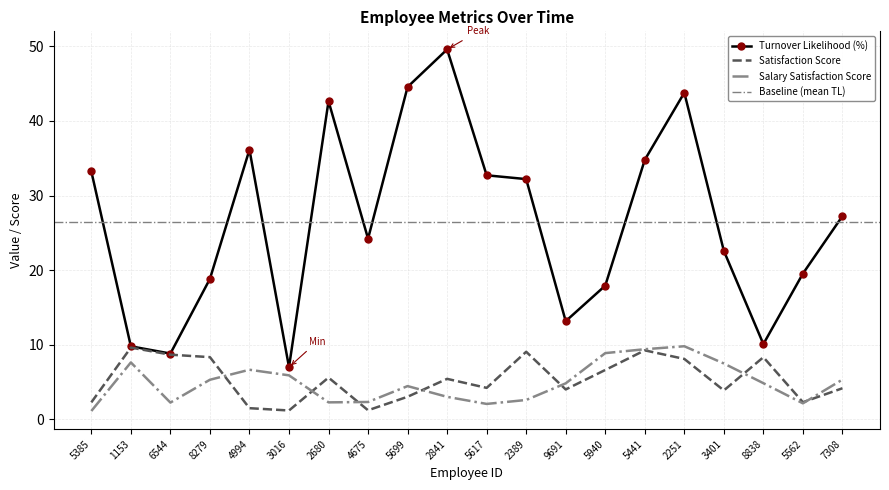

Reading left to right, what are all the values shown in this chart?

Turnover Likelihood (%): 33.2	9.8	8.8	18.8	36.1	7.0	42.6	24.2	44.5	49.6	32.7	32.2	13.2	17.9	34.8	43.8	22.6	10.1	19.5	27.2
Satisfaction Score: 2.3	9.6	8.7	8.3	1.5	1.2	5.6	1.2	3.0	5.4	4.2	9.1	4.0	6.6	9.2	8.1	3.9	8.3	2.3	4.2
Salary Satisfaction Score: 1.1	7.6	2.2	5.3	6.7	5.9	2.3	2.3	4.5	3.0	2.1	2.6	4.8	8.9	9.4	9.8	7.5	4.8	2.1	5.3